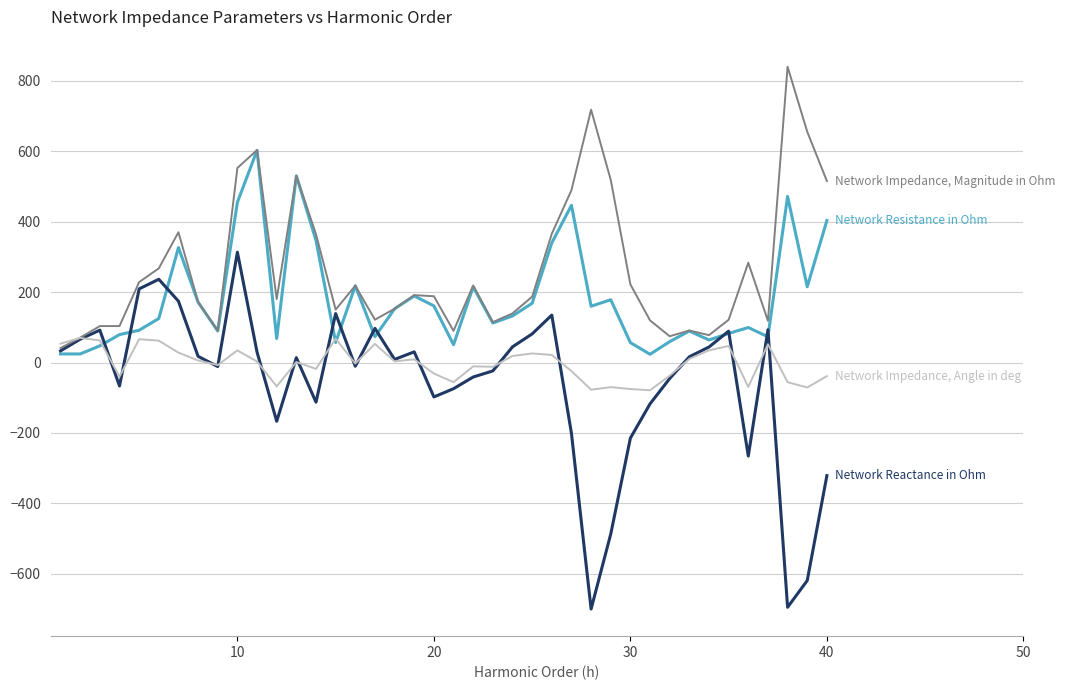

What is the minimum value shown in the chart?

-700.1